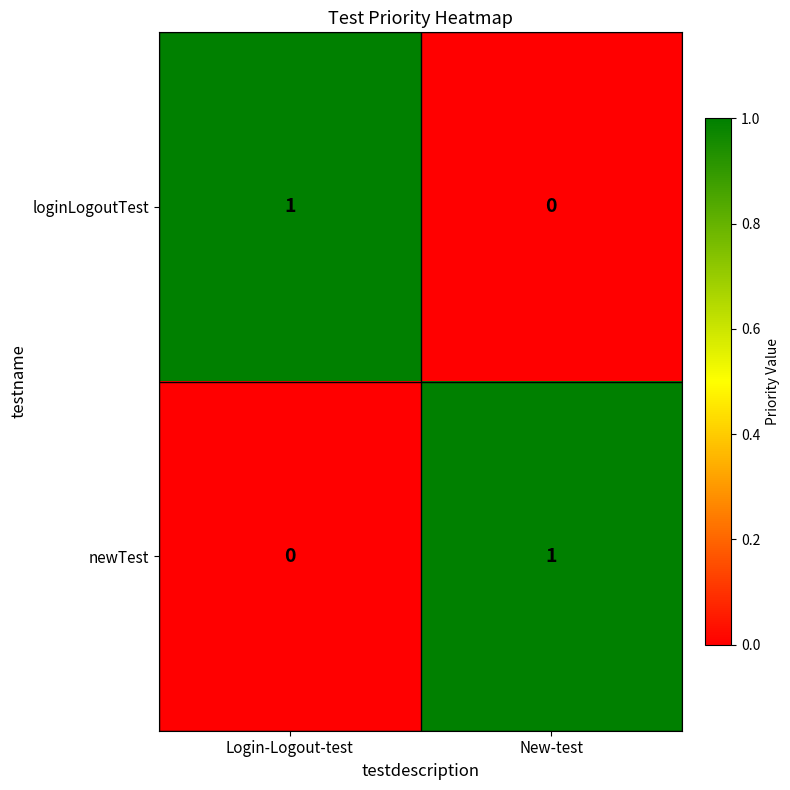

Reading left to right, transcribe all the data shown in this chart.

loginLogoutTest: Login-Logout-test=1	New-test=0
newTest: Login-Logout-test=0	New-test=1